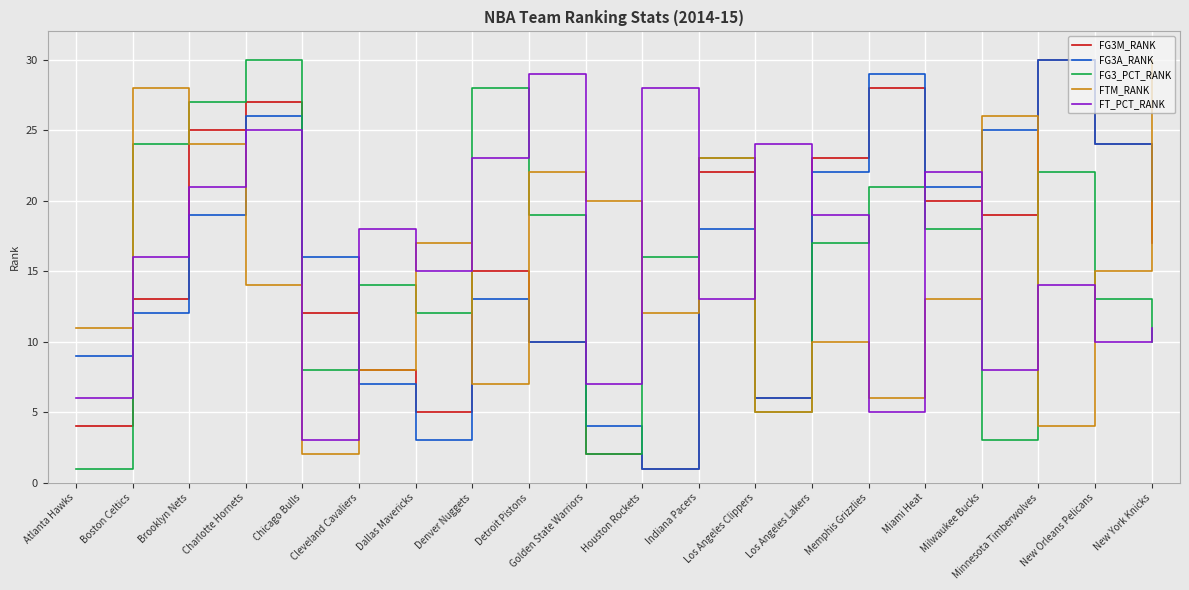

Is this an area chart (filled region under the line)?

No